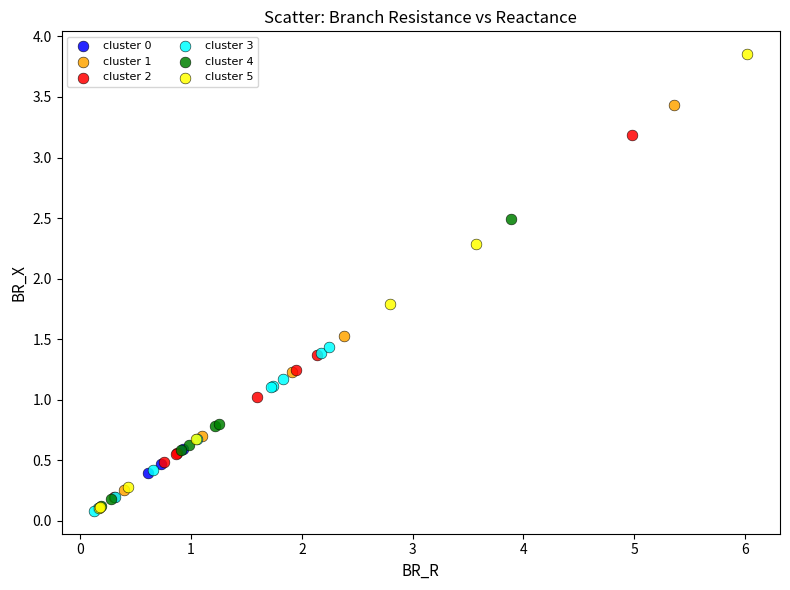

Which series contains the highest Y value?

cluster 5